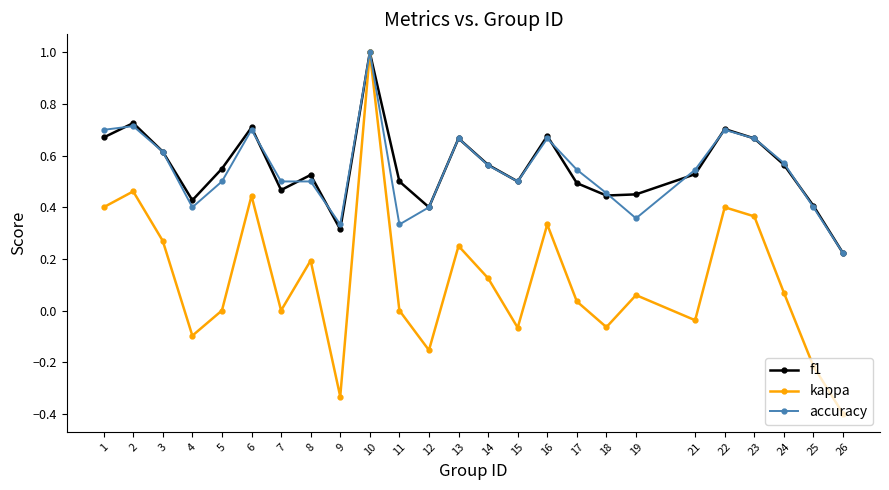

What is the maximum value shown in the chart?

1.0